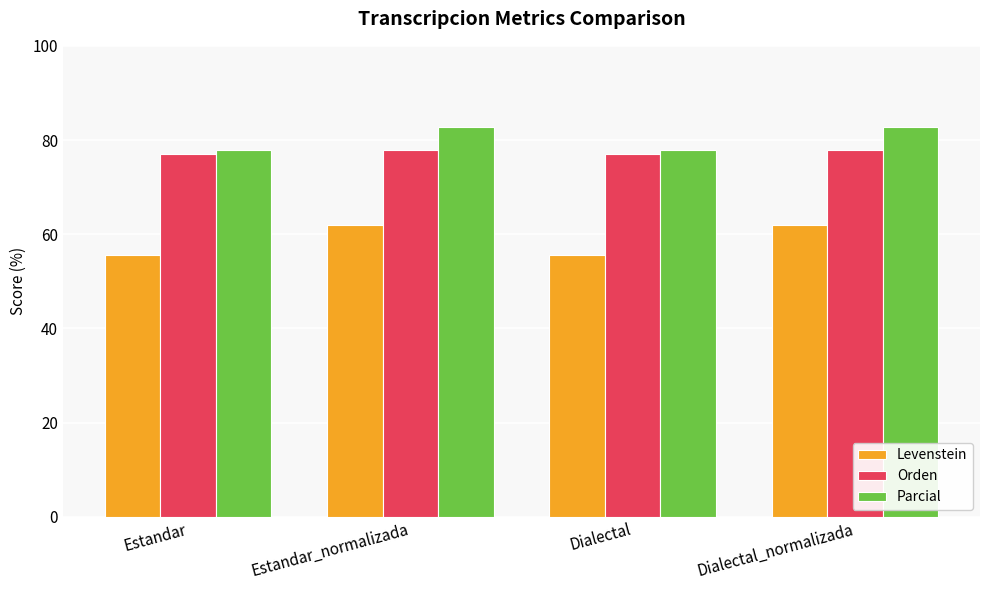

What is the approximate value of Orden at Dialectal_normalizada?

77.9